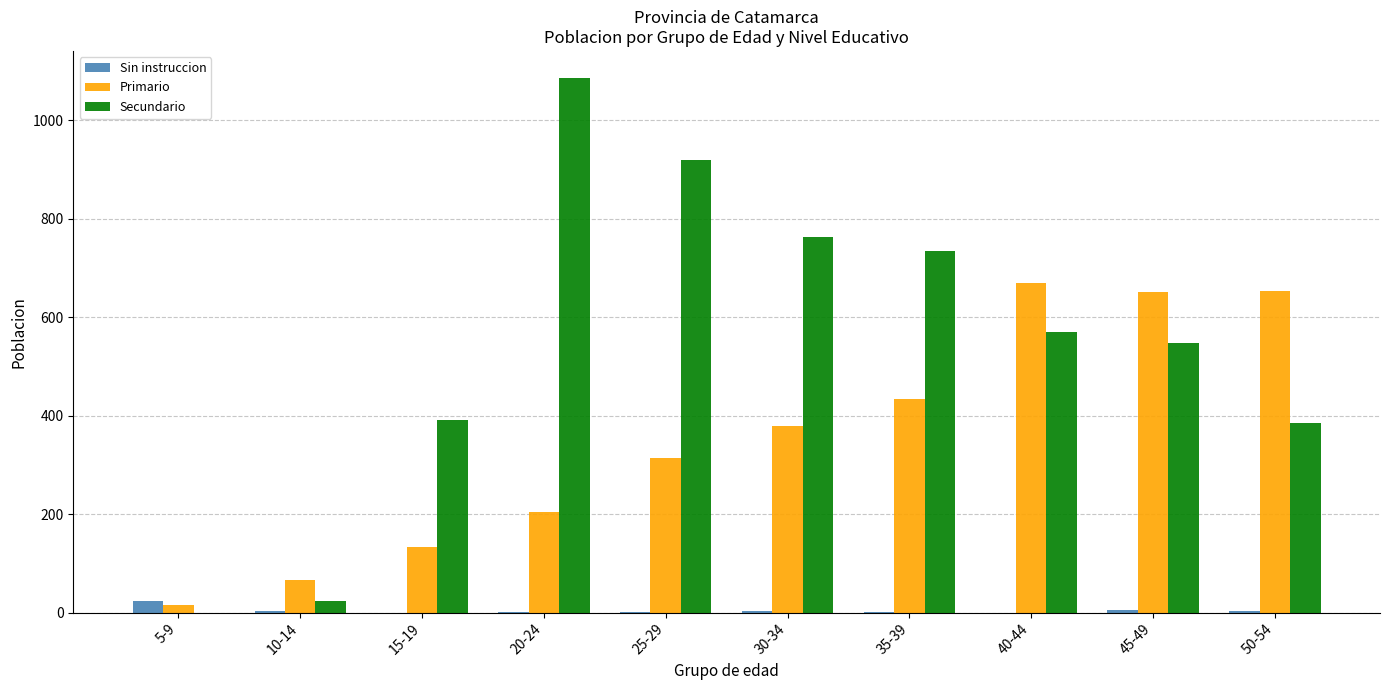

True or false: Secundario has a value of 258 at 40-44.

False